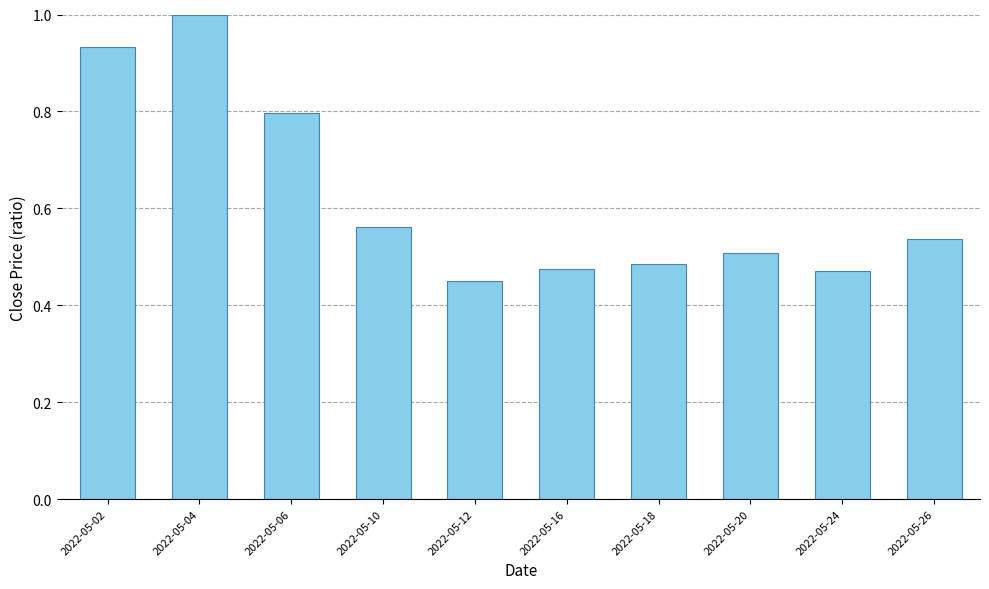

What is the value of the 3rd bar from the left?

0.8